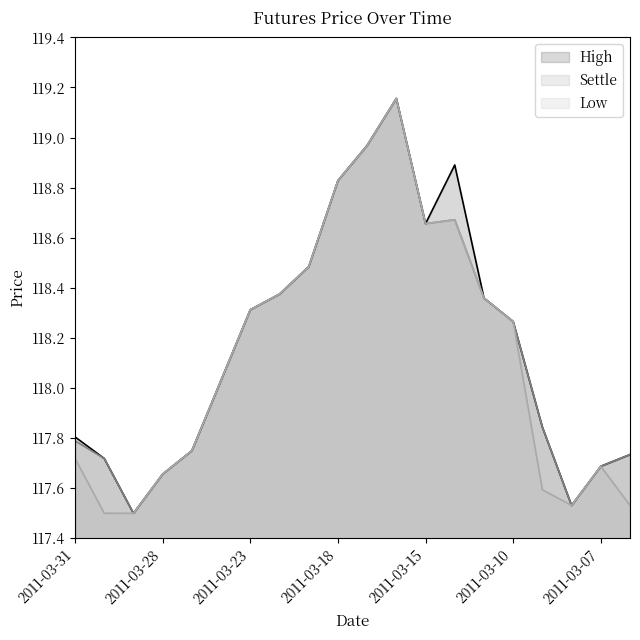

Does the chart display data point markers on the line(s)?

No